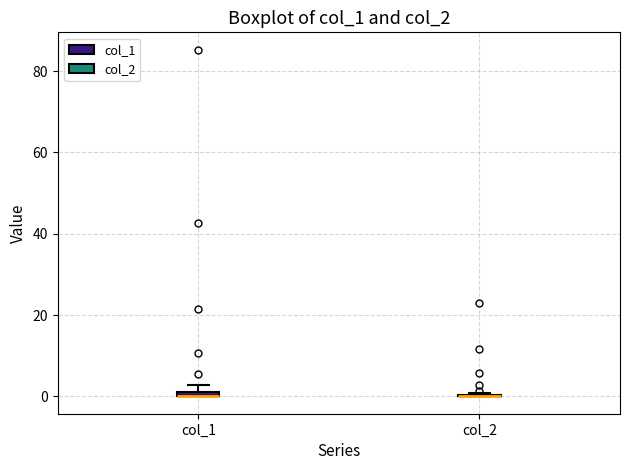

Where is the upper edge of the box for col_1 on the y-axis? The values are not printed on the chart, so give them approximately, as read against the axis.

2